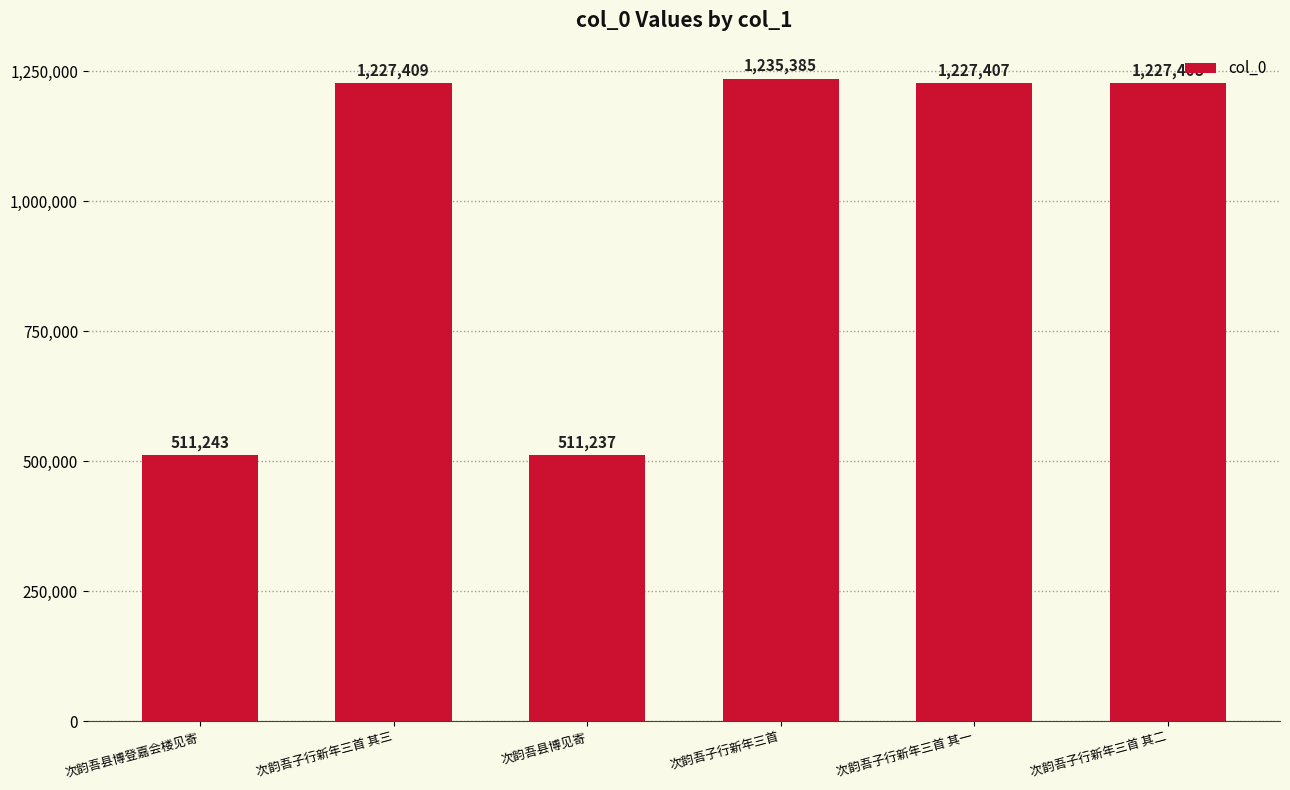

Are the bars grouped side by side (vs. stacked)?

No